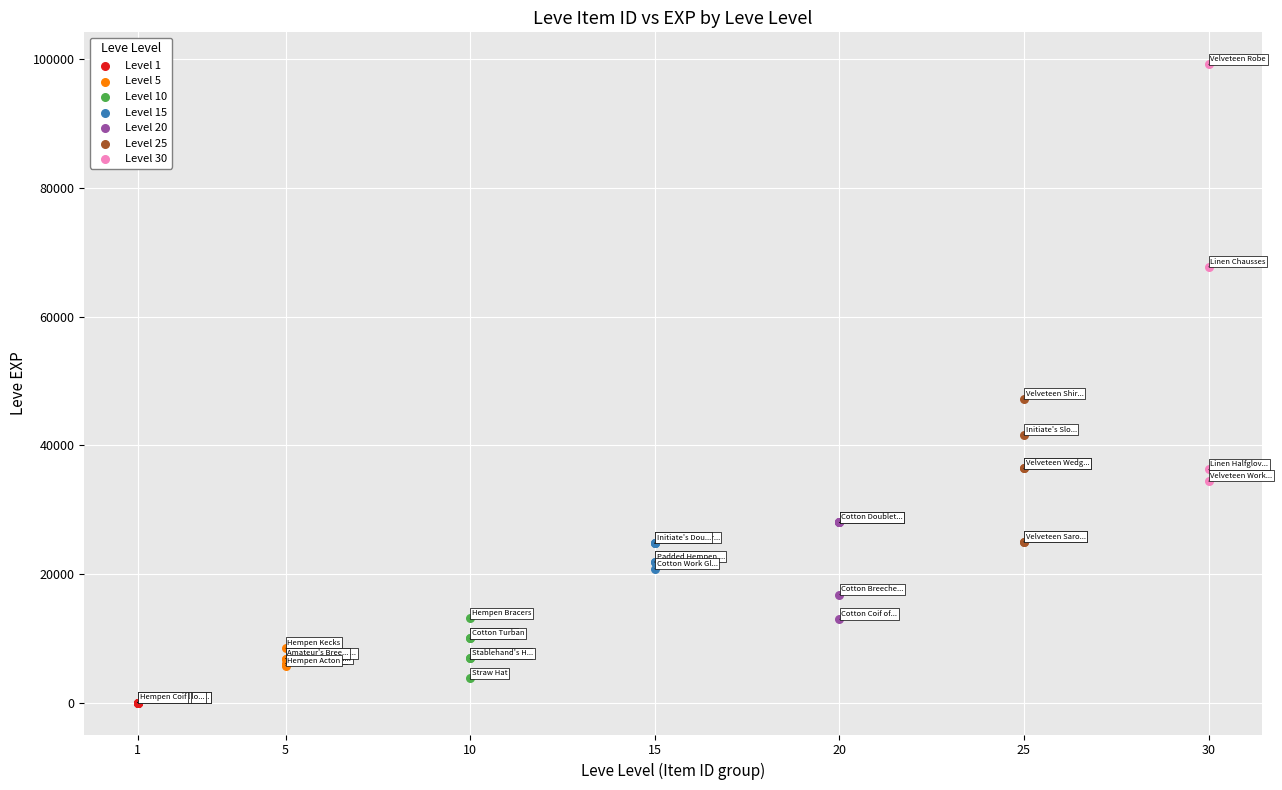

Which series has the widest spread of Y values?

Level 30